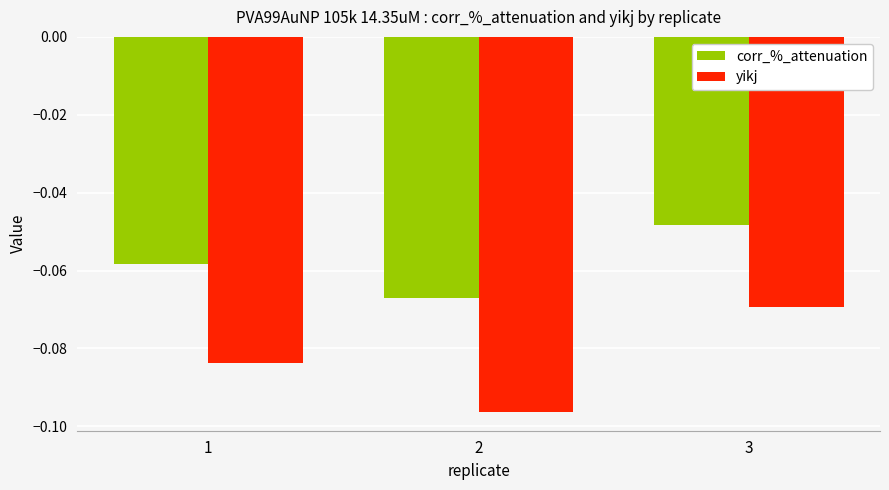

The value of corr_%_attenuation at 2 is -0.0. True or false?

False